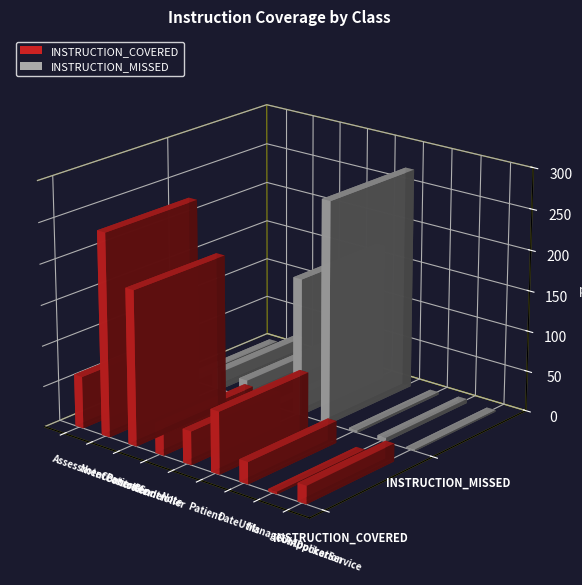

Is the value of INSTRUCTION_MISSED at Patient greater than the value of INSTRUCTION_COVERED at DateUtils?

Yes